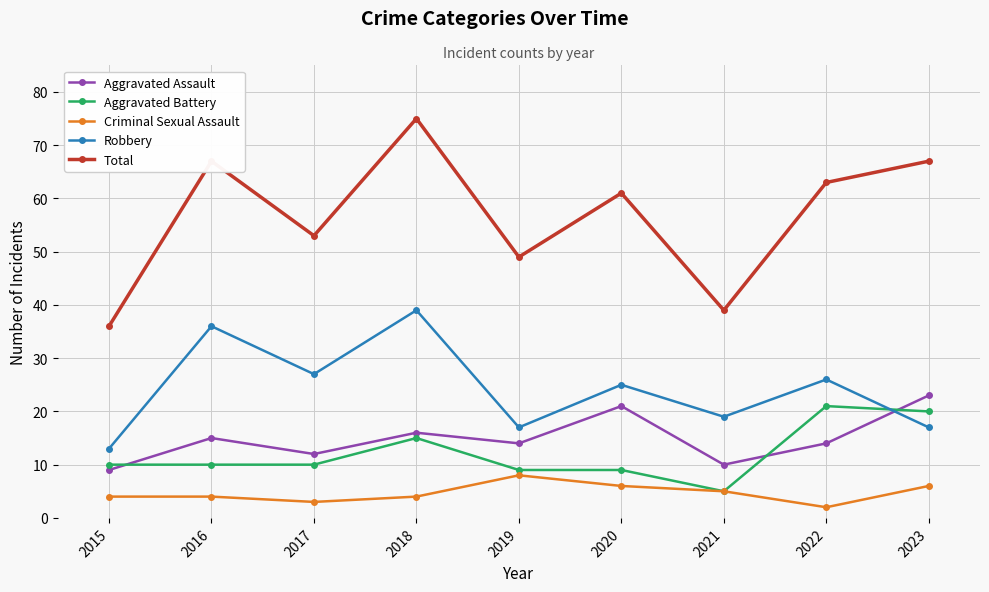

Reading right to left, list all the values displayed in this chart.

Aggravated Assault: 23	14	10	21	14	16	12	15	9
Aggravated Battery: 20	21	5	9	9	15	10	10	10
Criminal Sexual Assault: 6	2	5	6	8	4	3	4	4
Robbery: 17	26	19	25	17	39	27	36	13
Total: 67	63	39	61	49	75	53	67	36